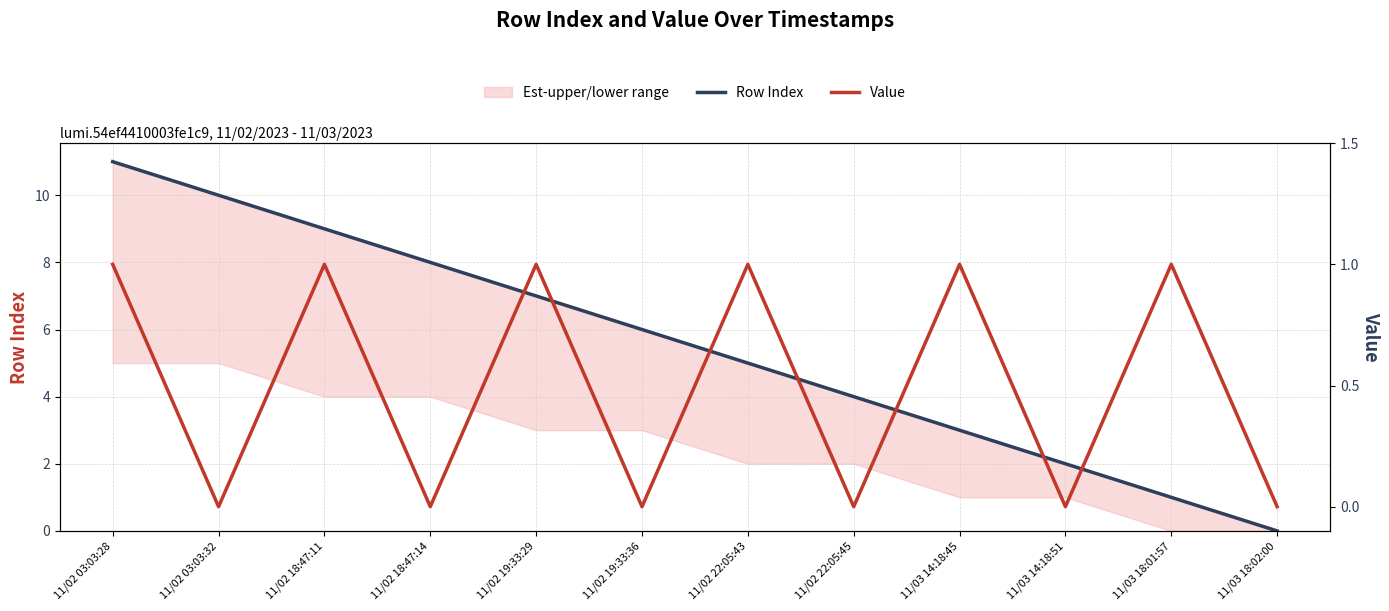

Reading left to right, transcribe all the data shown in this chart.

Row Index: 11/02 03:03:28=11	11/02 03:03:32=10	11/02 18:47:11=9	11/02 18:47:14=8	11/02 19:33:29=7	11/02 19:33:36=6	11/02 22:05:43=5	11/02 22:05:45=4	11/03 14:18:45=3	11/03 14:18:51=2	11/03 18:01:57=1	11/03 18:02:00=0
Value: 11/02 03:03:28=1	11/02 03:03:32=0	11/02 18:47:11=1	11/02 18:47:14=0	11/02 19:33:29=1	11/02 19:33:36=0	11/02 22:05:43=1	11/02 22:05:45=0	11/03 14:18:45=1	11/03 14:18:51=0	11/03 18:01:57=1	11/03 18:02:00=0